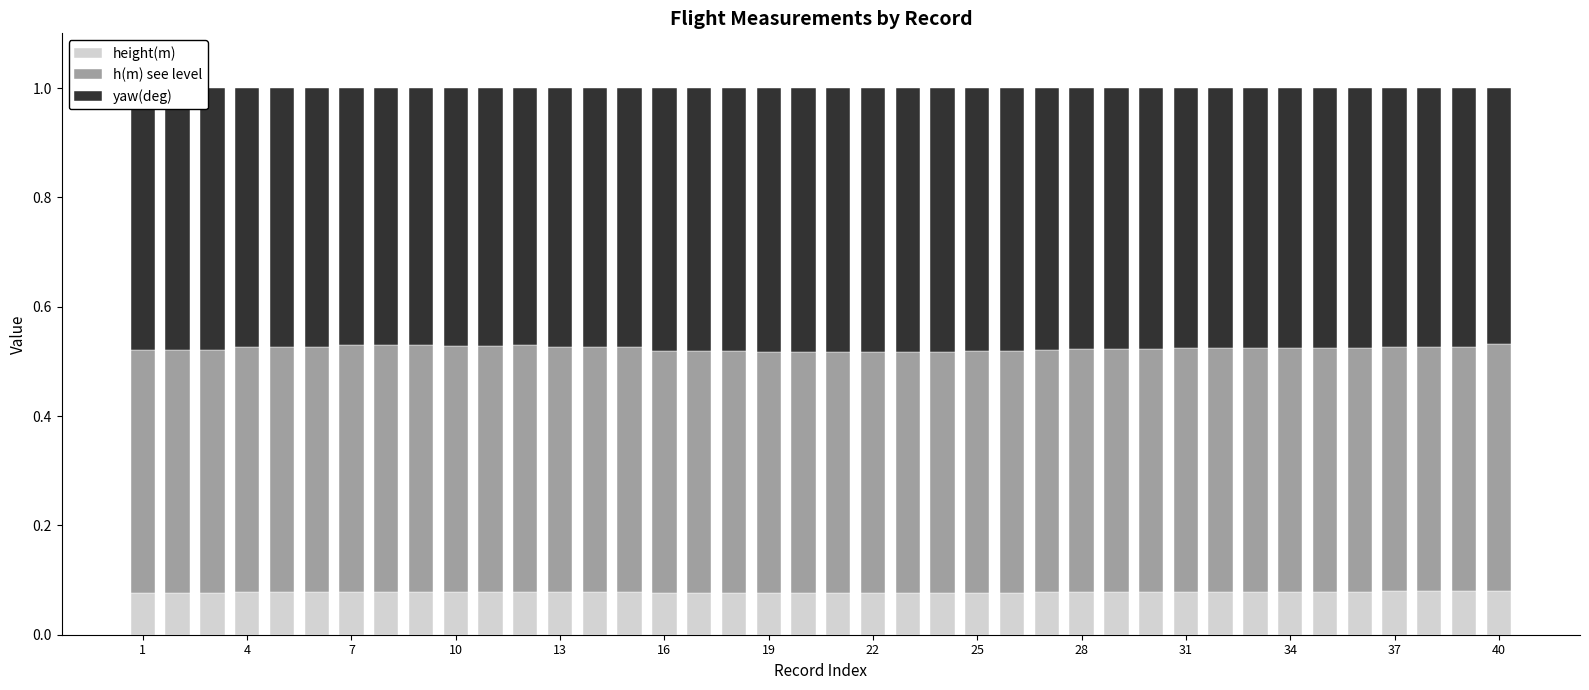

Count the height(m) values in the range 0 to 1.

40